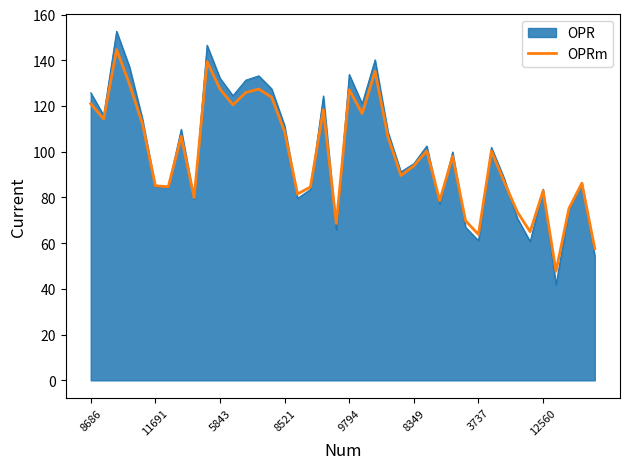

Which series has the largest range (max minus min)?

OPR